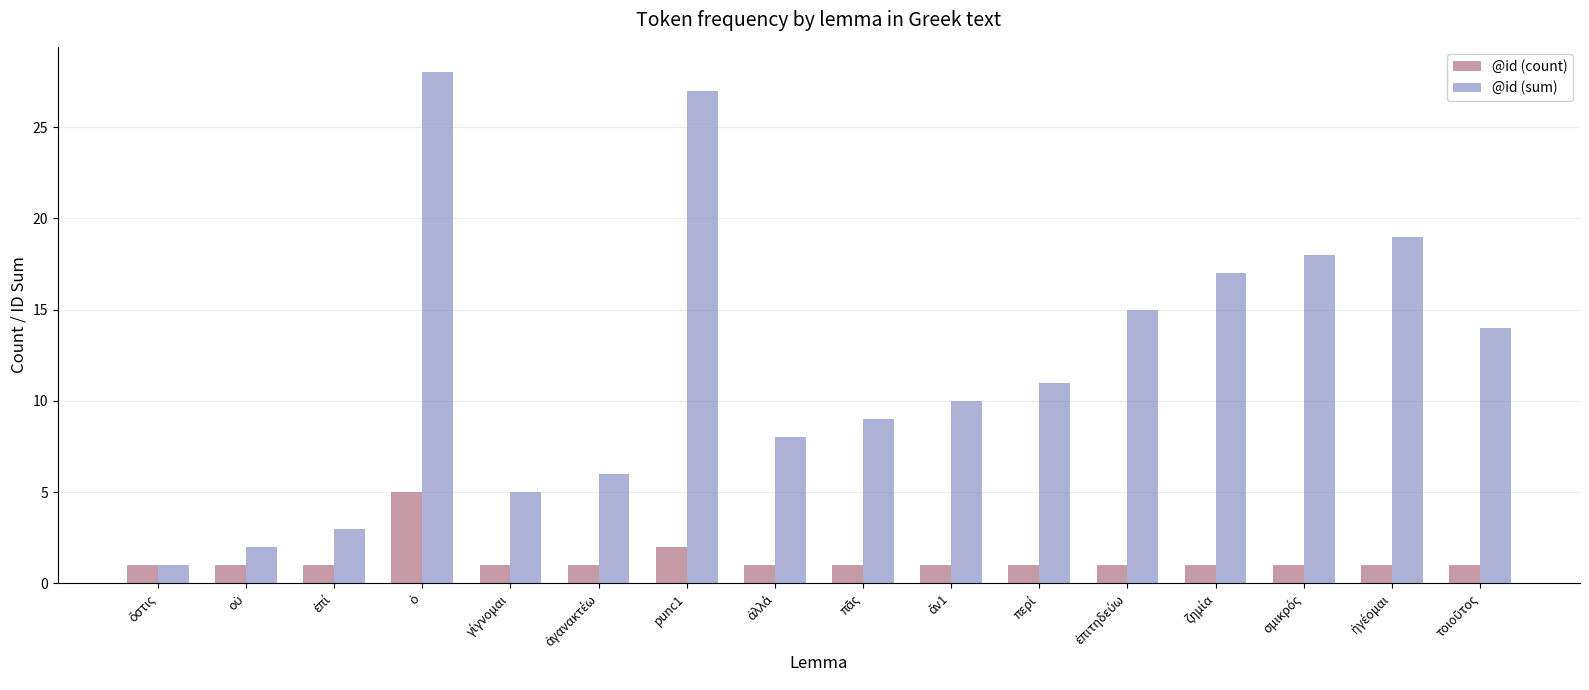

Which series has the largest range (max minus min)?

@id (sum)